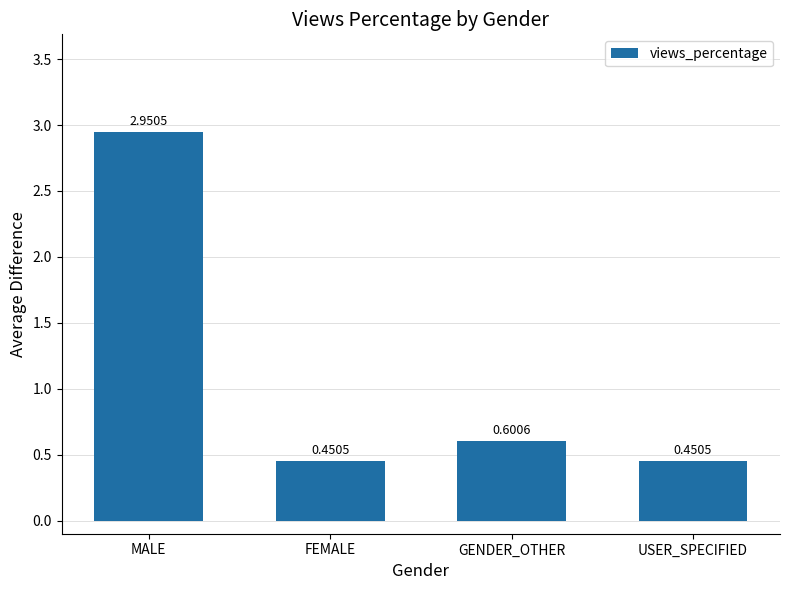

Which label corresponds to the largest value in the chart?

MALE